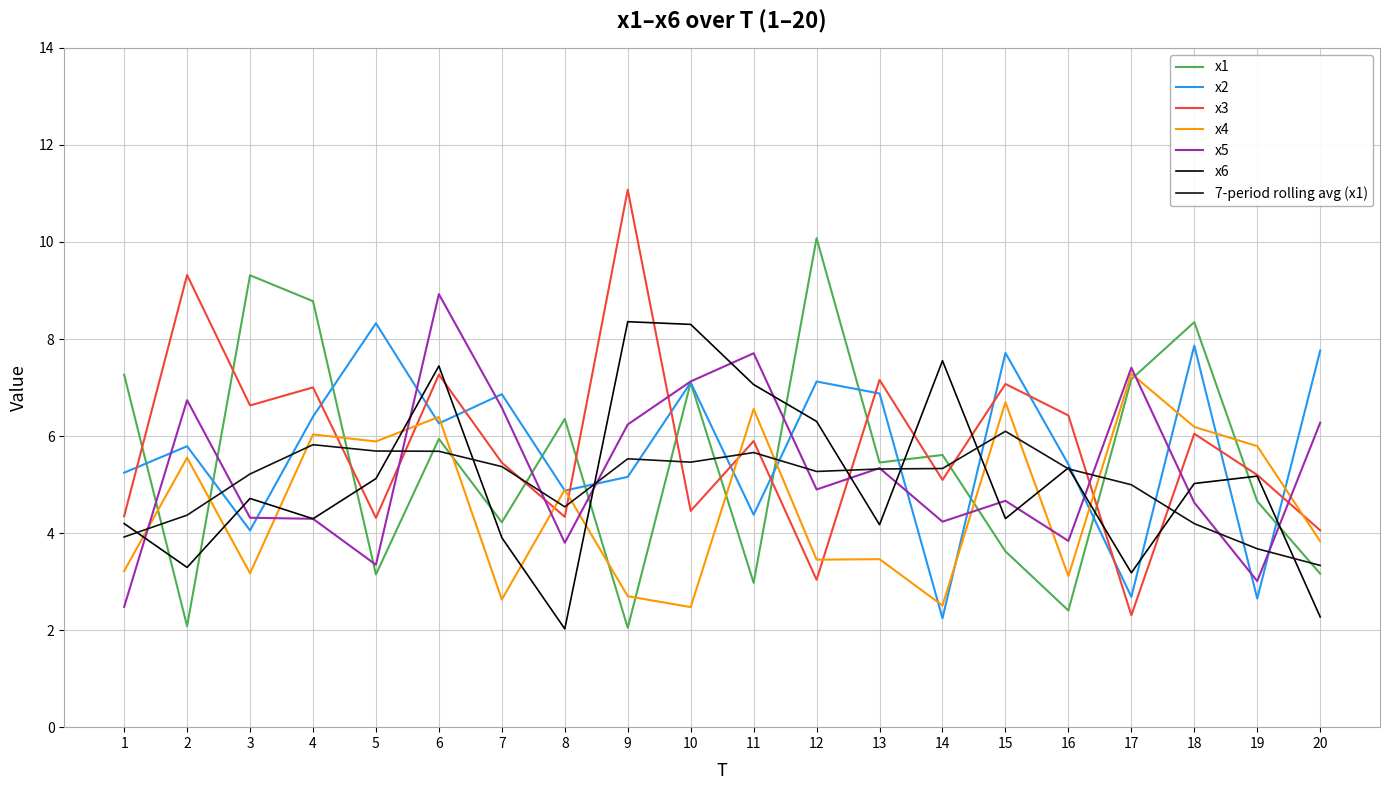

Where do x2 and x5 first cross each other?

1 and 2